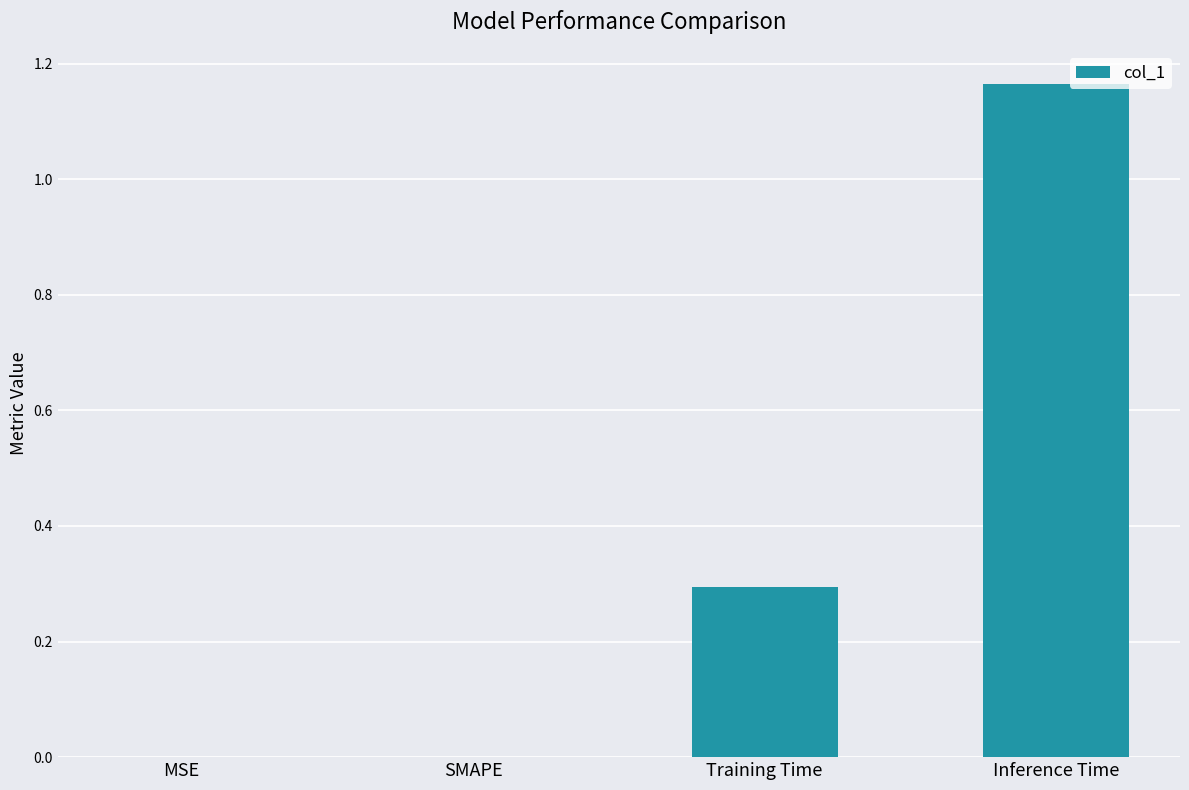

What is the sum of the values at MSE and Training Time?

0.3